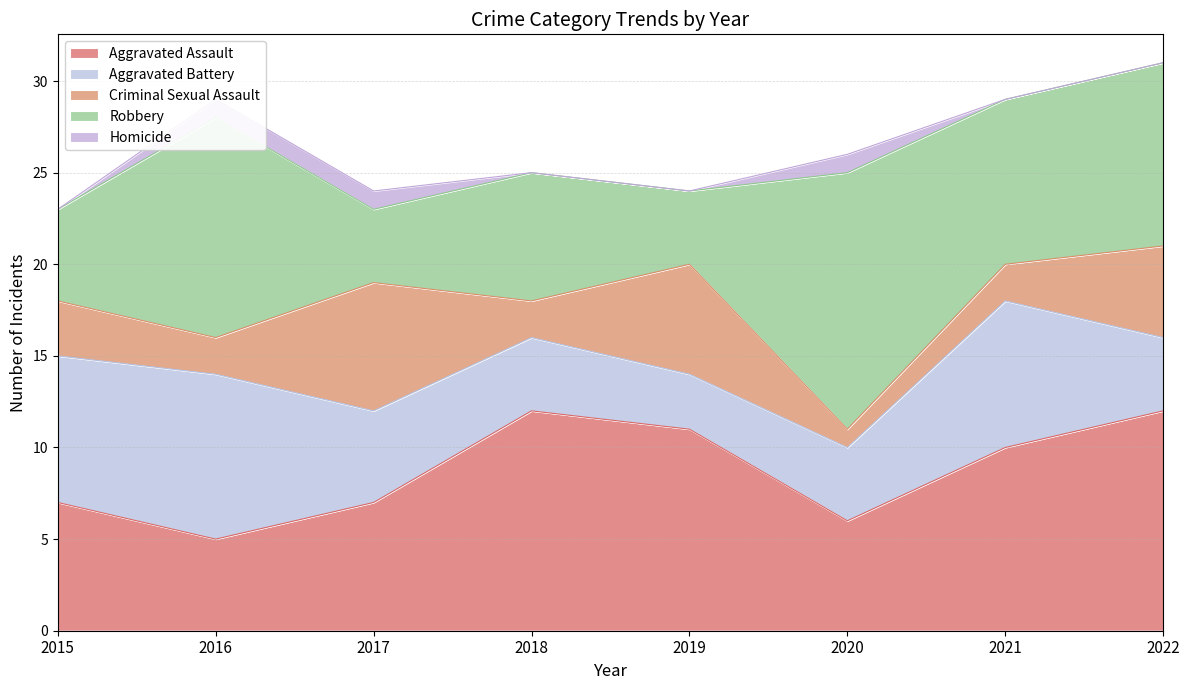

At which category does Aggravated Assault reach its first local peak?

2018